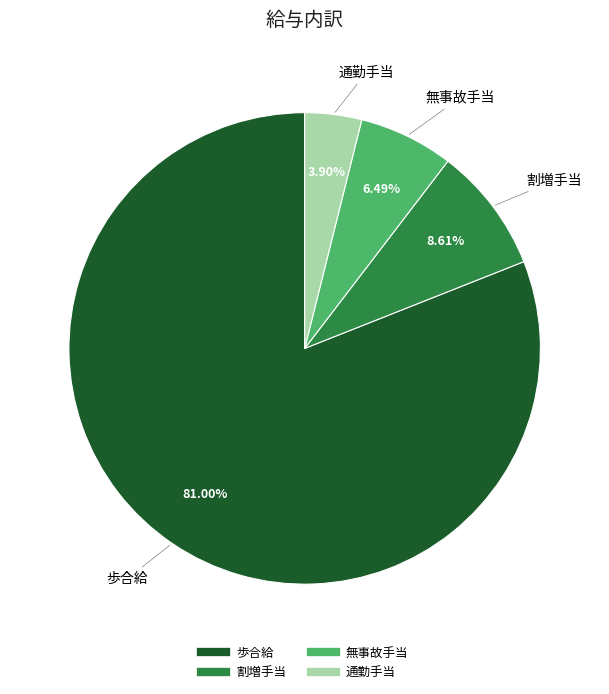

To the nearest percent, what percentage of the pie is 無事故手当?

6%